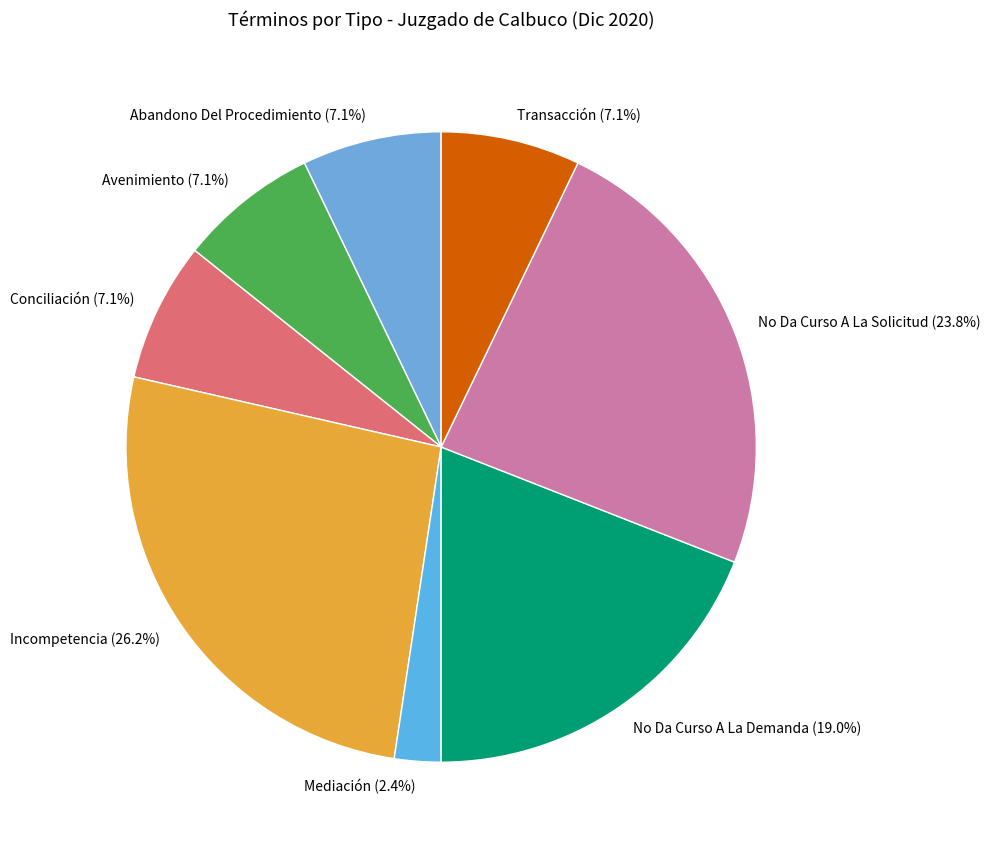

To the nearest percent, what is the difference between the Incompetencia and Mediación slice percentages?

24%